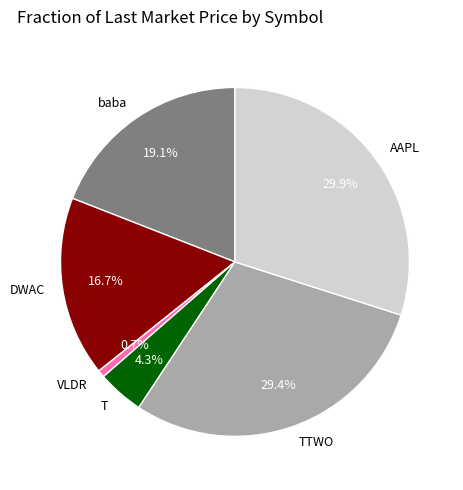

How many slices are in this pie chart?

6